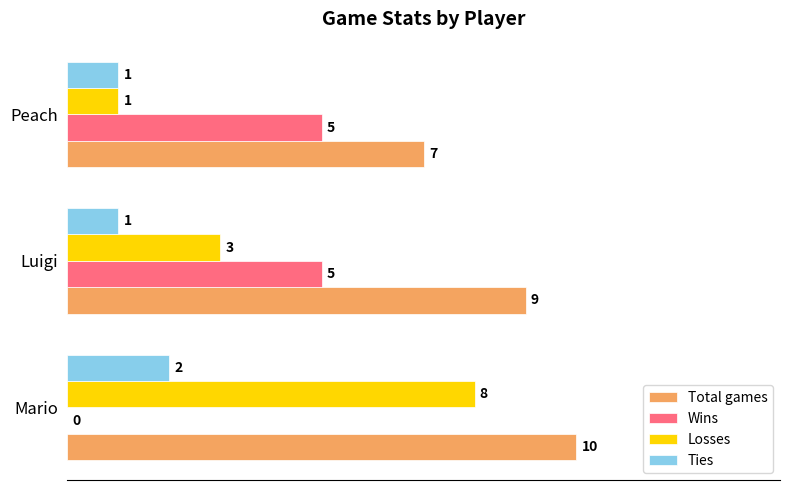

What is the sum of all Ties values?

4